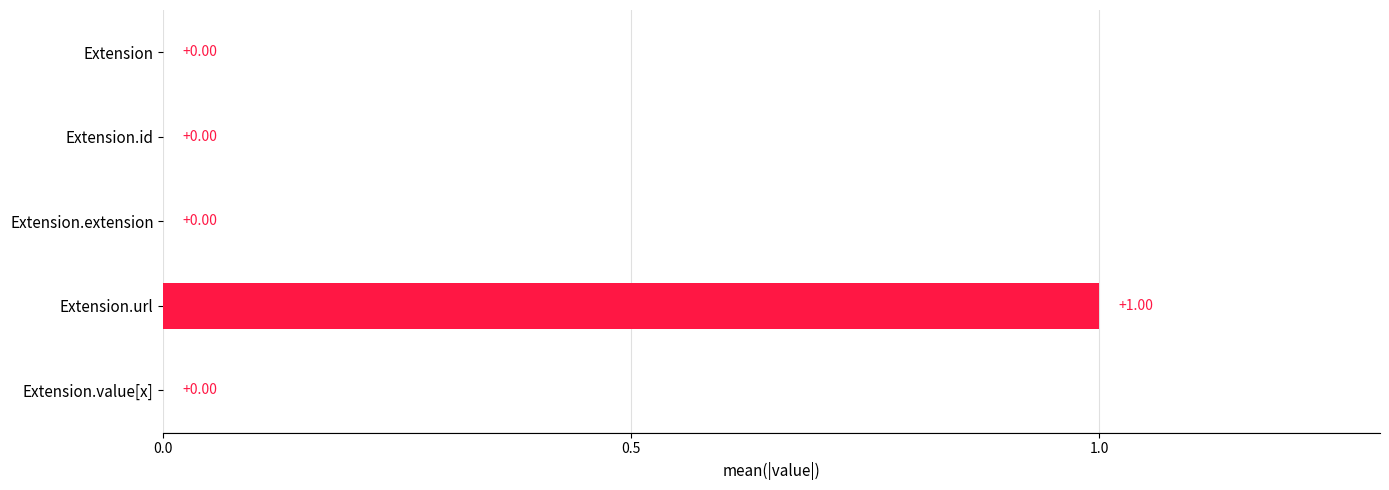

Which has a higher value, Extension.url or Extension.id?

Extension.url